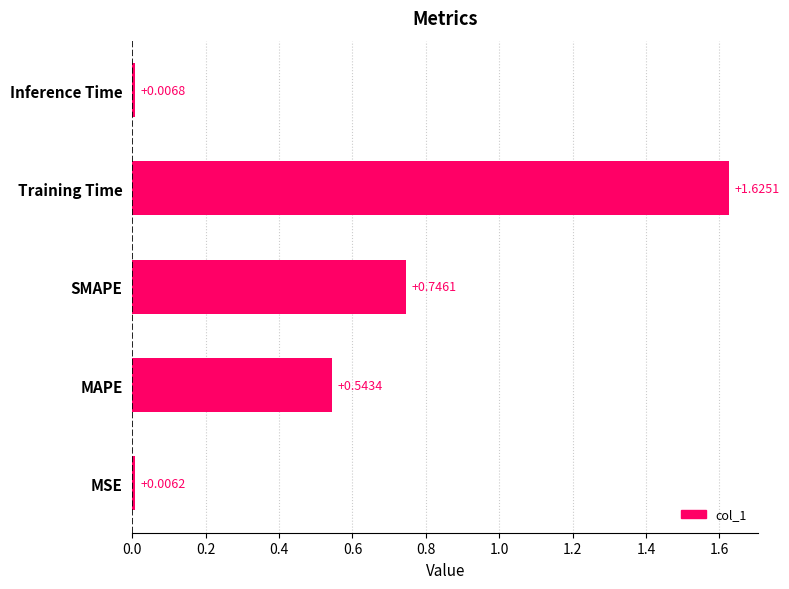

Where is the data nearest to the value 0?

MSE